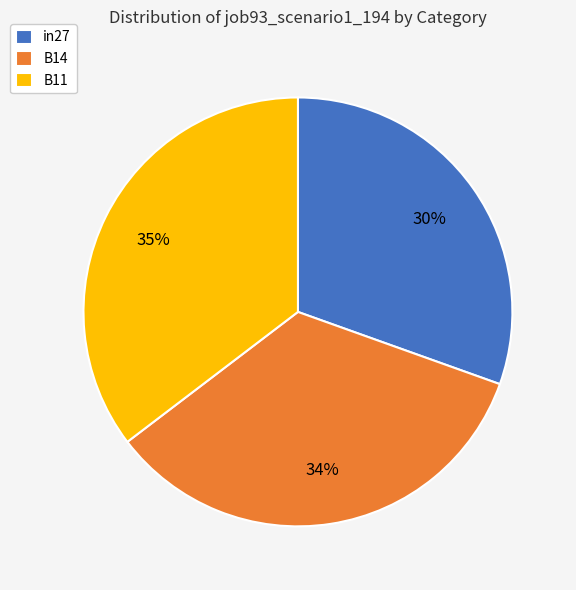

Which category has the smallest portion of the pie?

in27